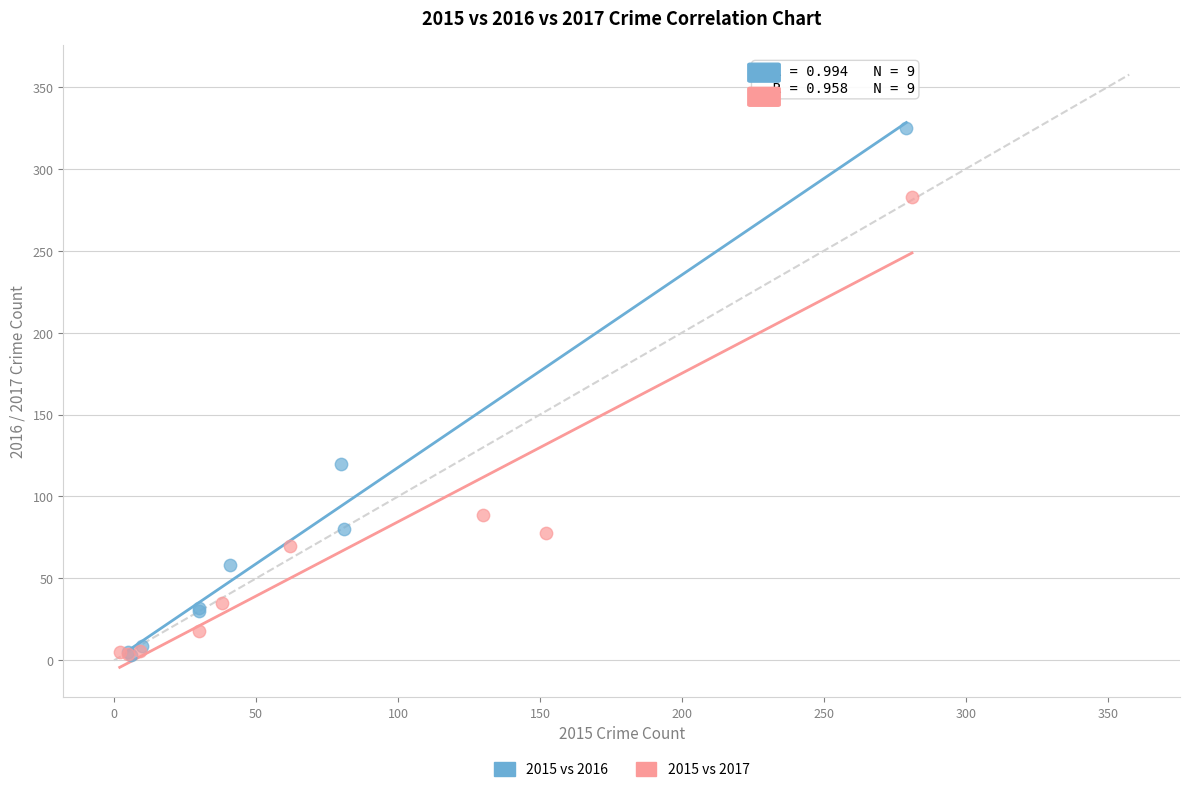

Which series contains the highest Y value?

2015 vs 2016